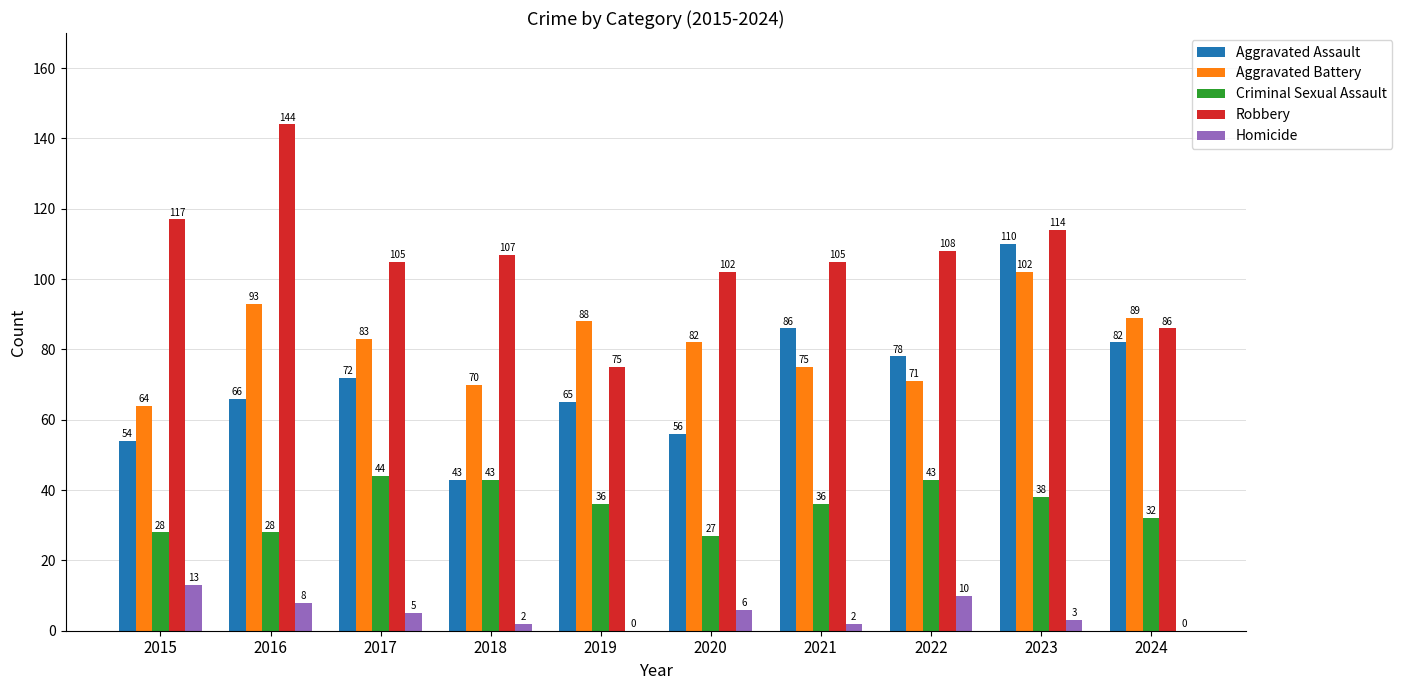

Which category has the highest value across all series?

2016